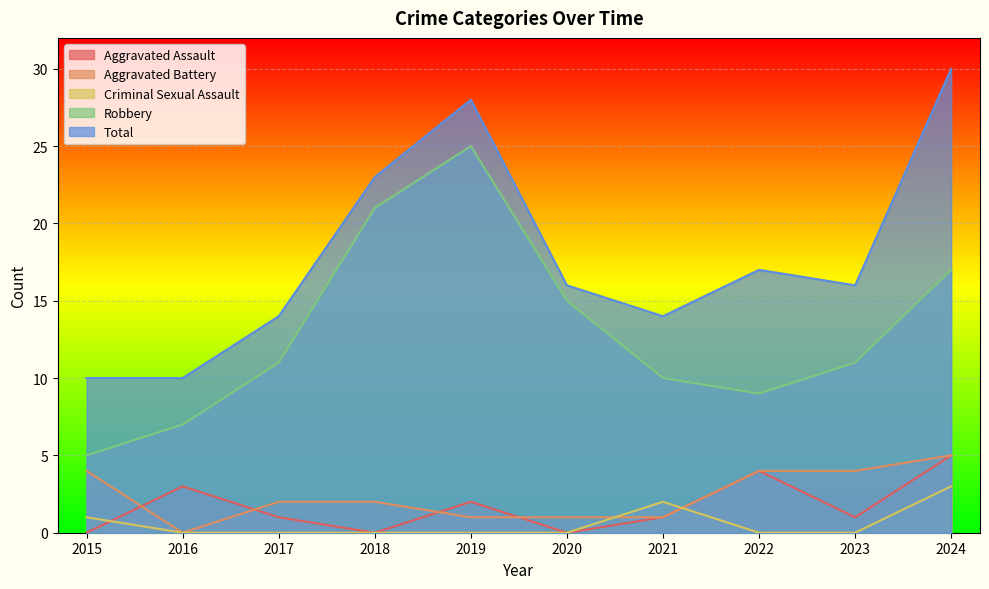

True or false: Robbery has a value of 11 at 2017.

True